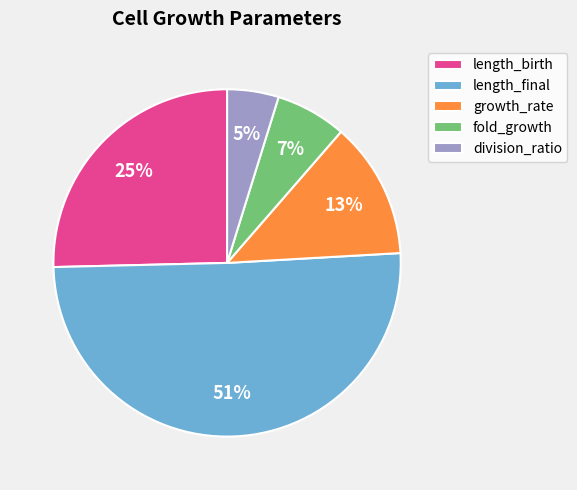

Which category has the smallest portion of the pie?

division_ratio